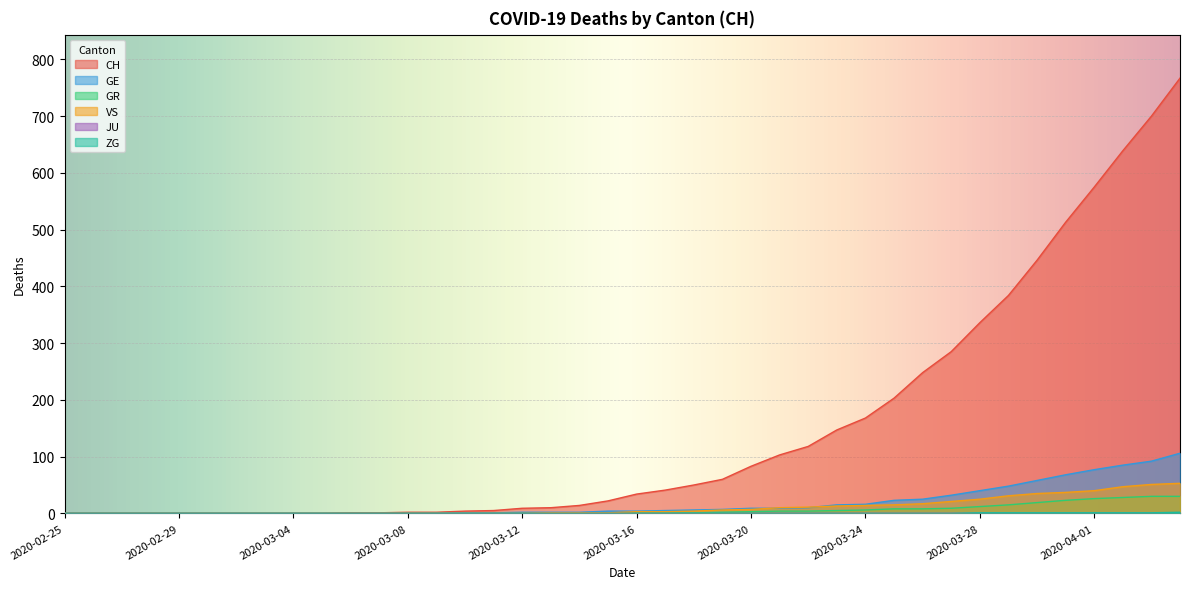

The value of GR at 2020-03-17 is 1. True or false?

True